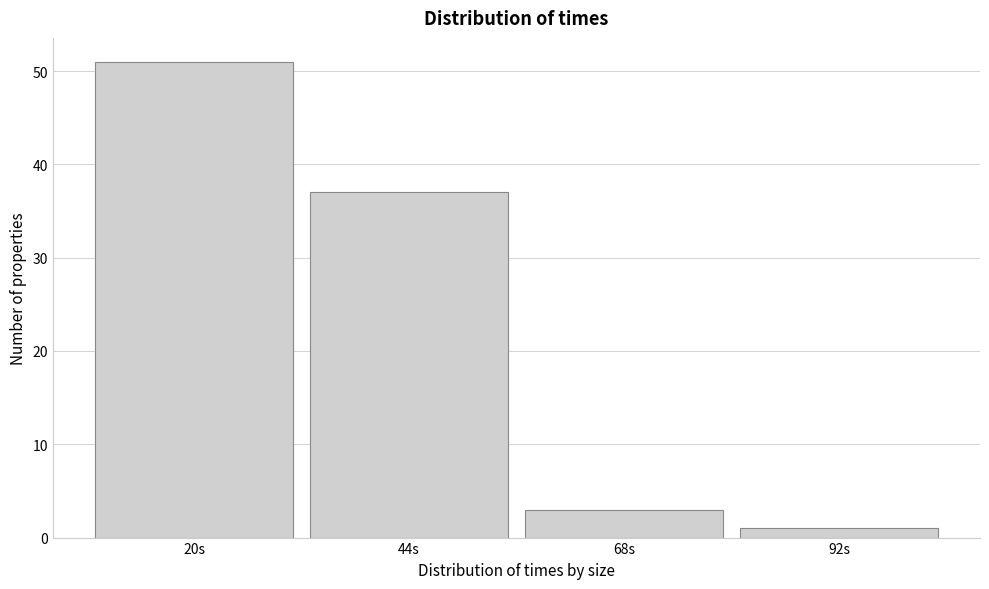

Reading left to right, extract all data points from this chart.

20s=51	44s=37	68s=3	92s=1